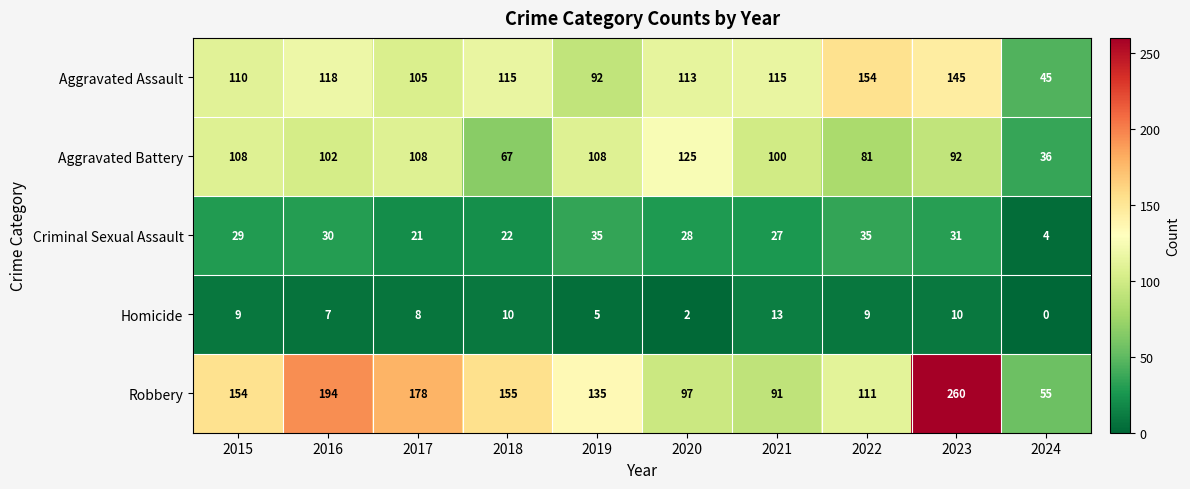

The value of Aggravated Battery at 2023 is 26. True or false?

False